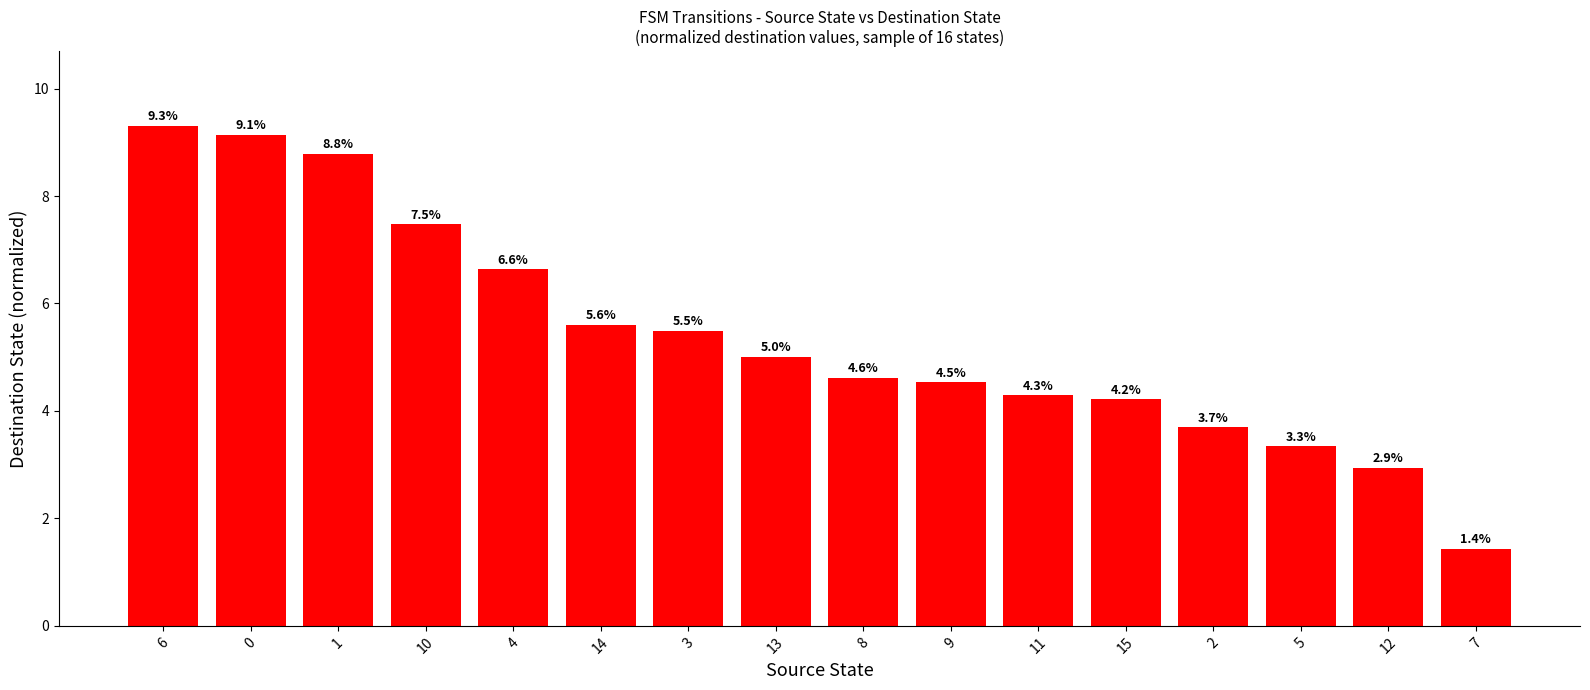

Rank the categories by value from lowest to highest.

7, 12, 5, 2, 15, 11, 9, 8, 13, 3, 14, 4, 10, 1, 0, 6